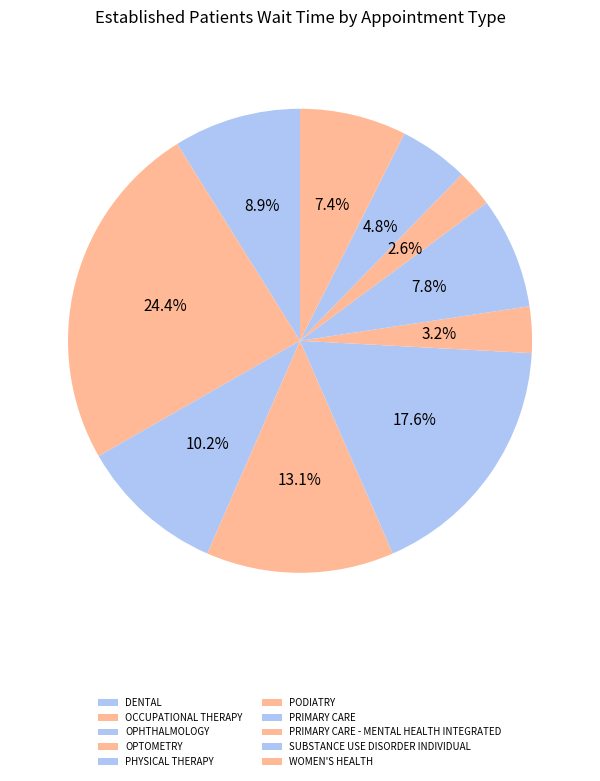

To the nearest percent, what percentage of the pie is PRIMARY CARE - MENTAL HEALTH INTEGRATED?

3%